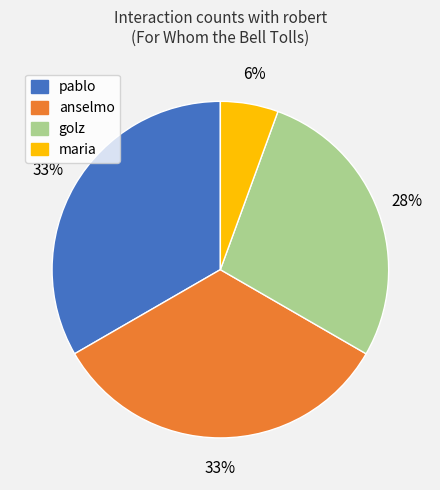

What percentage is the golz slice, to the nearest percent?

28%